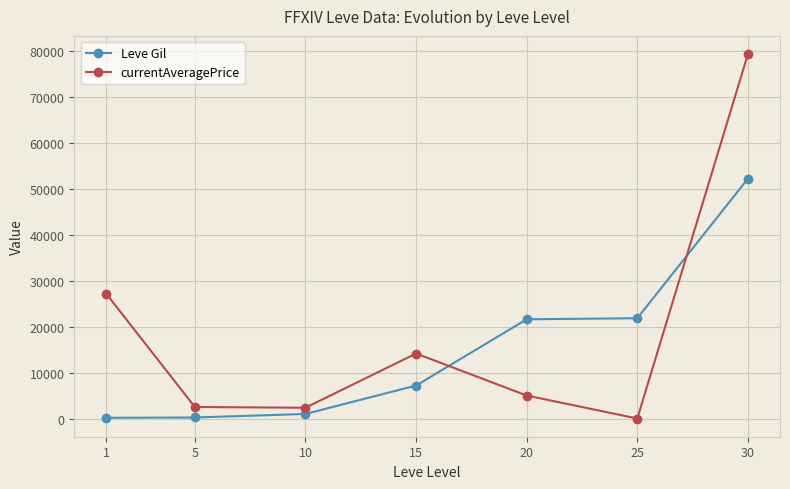

True or false: Leve Gil has more than 2 points higher than both neighbors.

False